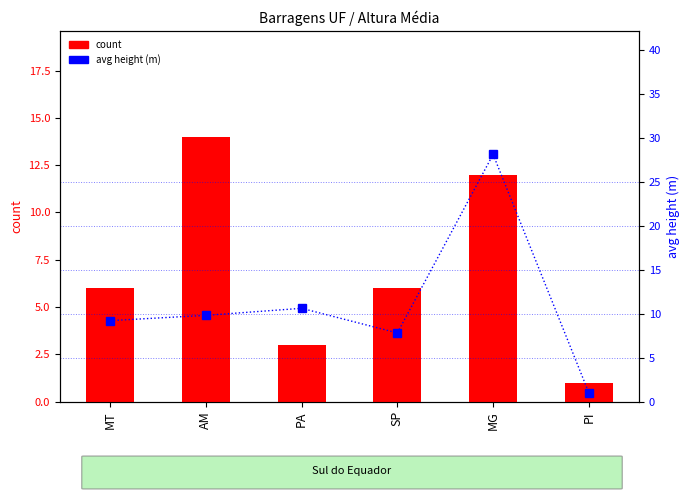

The avg height (m) series shows 1.0 at PI. True or false?

True